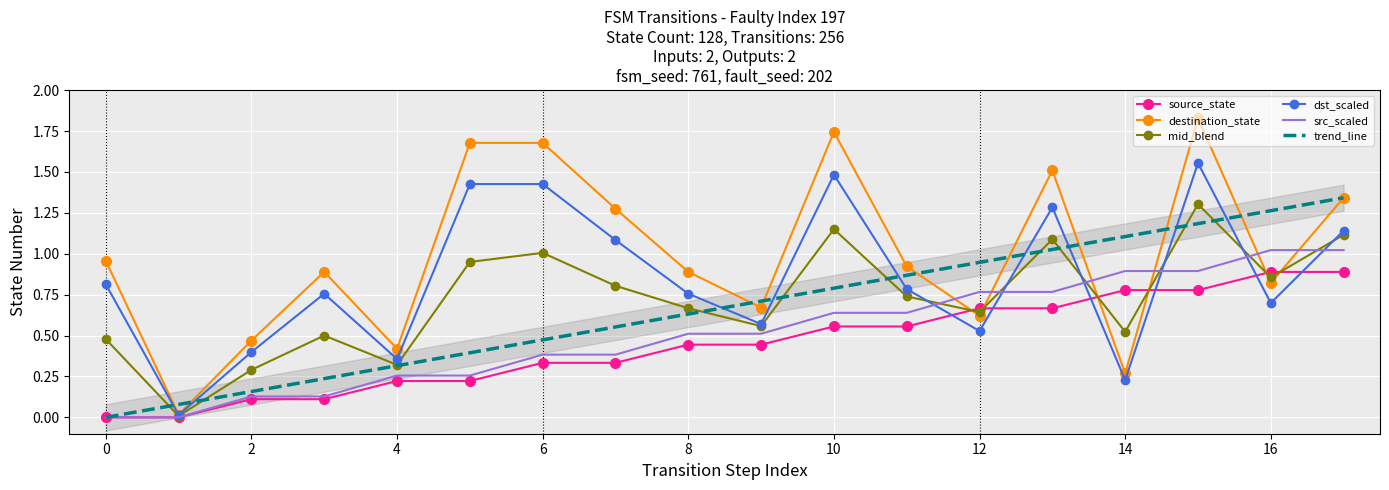

Between which two adjacent categories do destination_state and src_scaled first intersect?

11 and 12